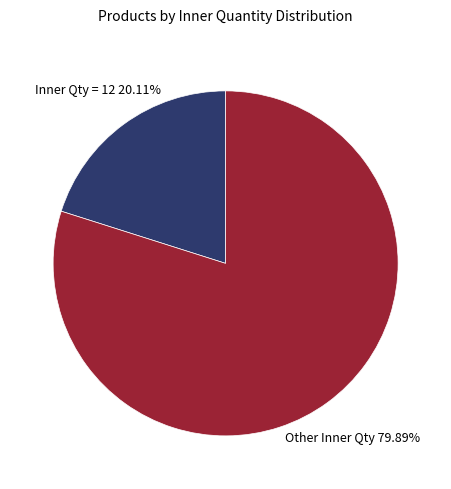

Is there a majority slice in this chart?

Yes